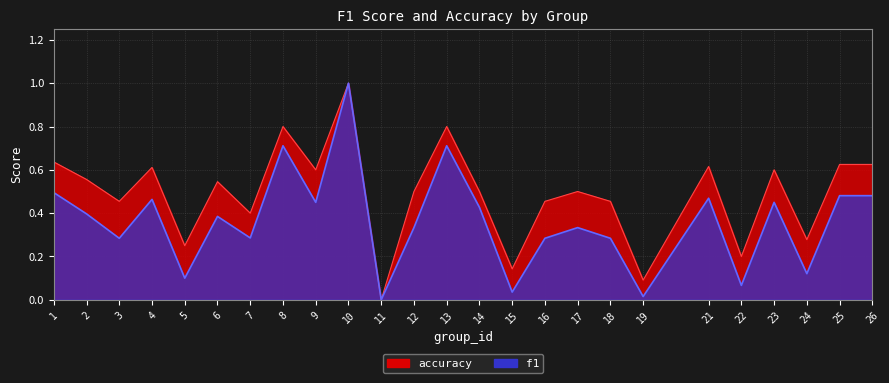

True or false: accuracy and f1 cross at least once.

False